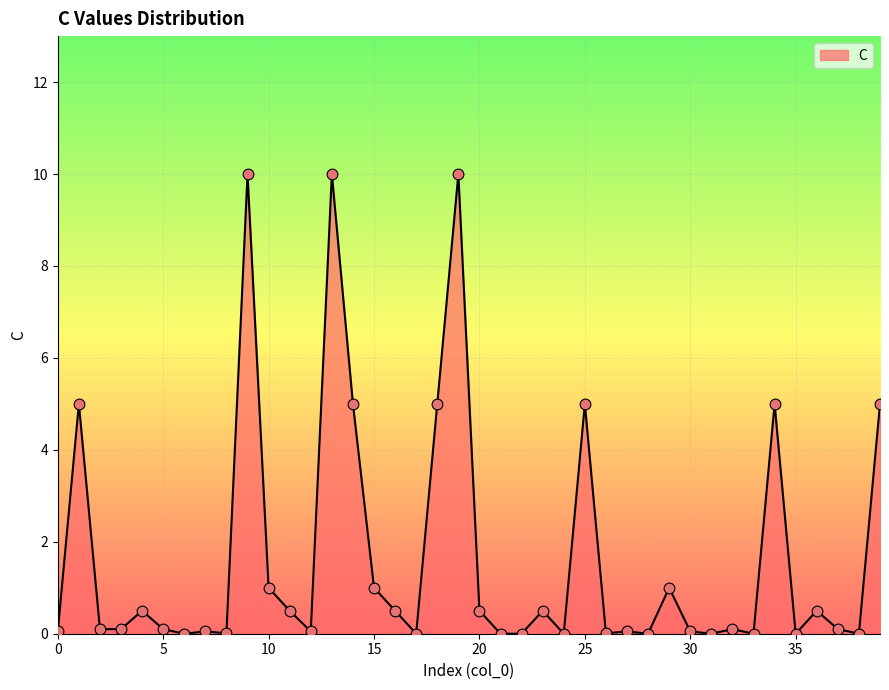

What is the greatest value displayed?

10.0